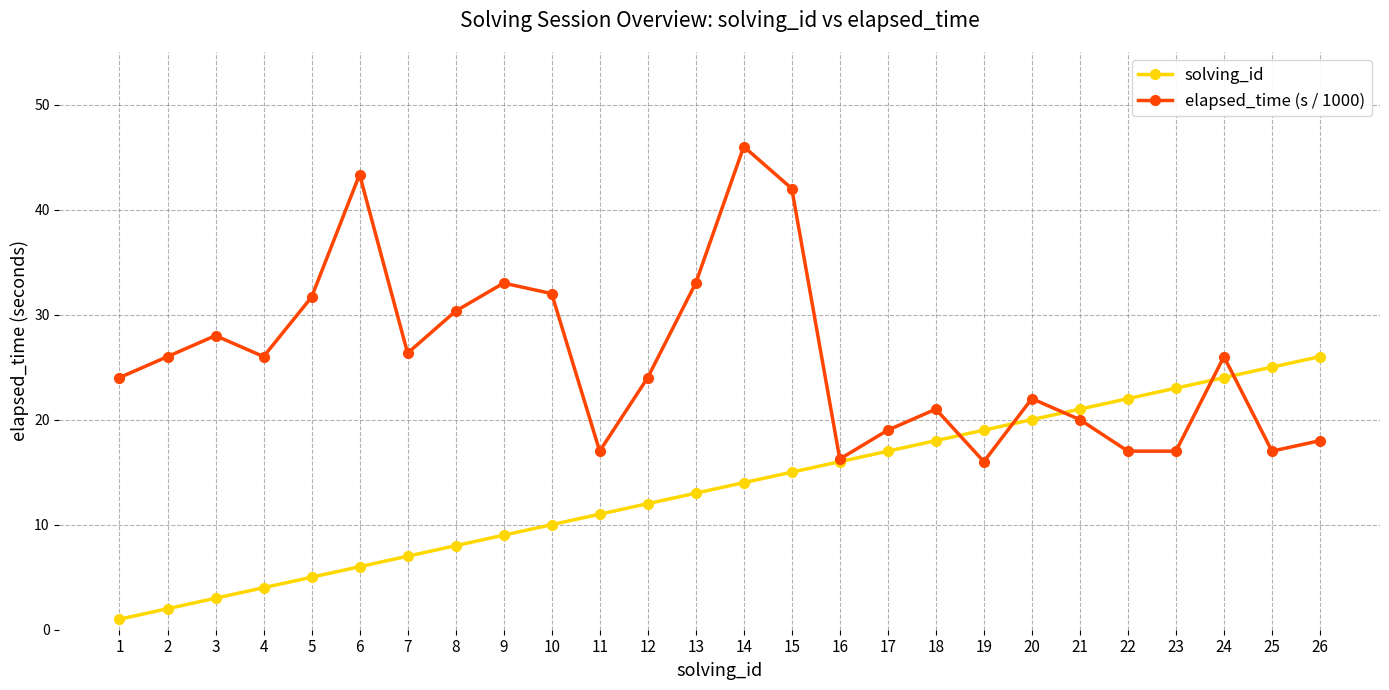

List the series in order of their overall mean, highest first.

elapsed_time (s / 1000), solving_id